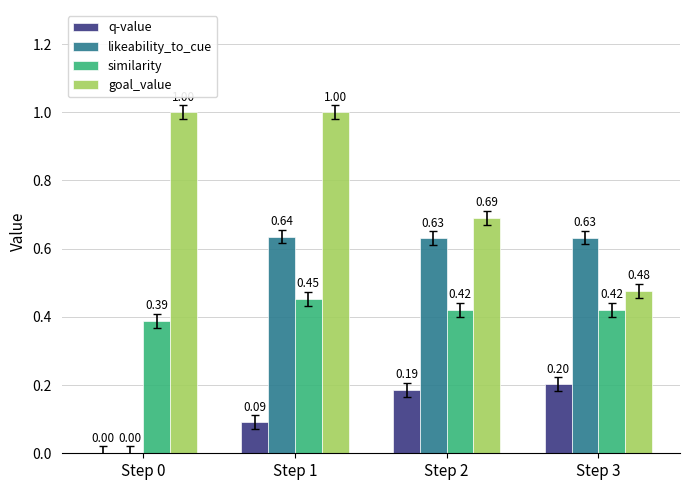

Is the value of likeability_to_cue at Step 3 greater than the value of q-value at Step 3?

Yes